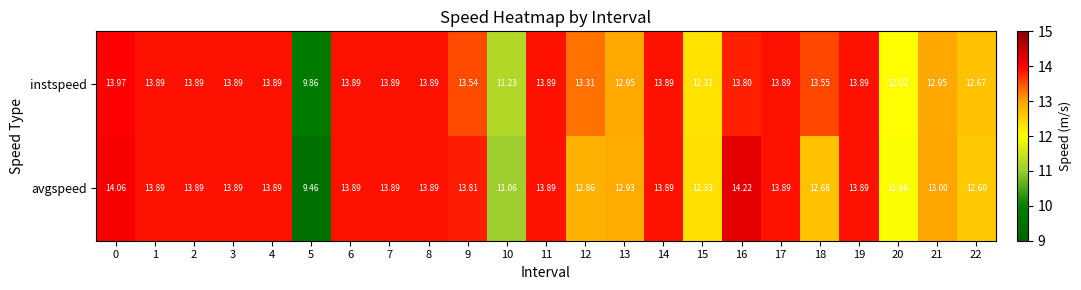

Which series has the largest range (max minus min)?

avgspeed